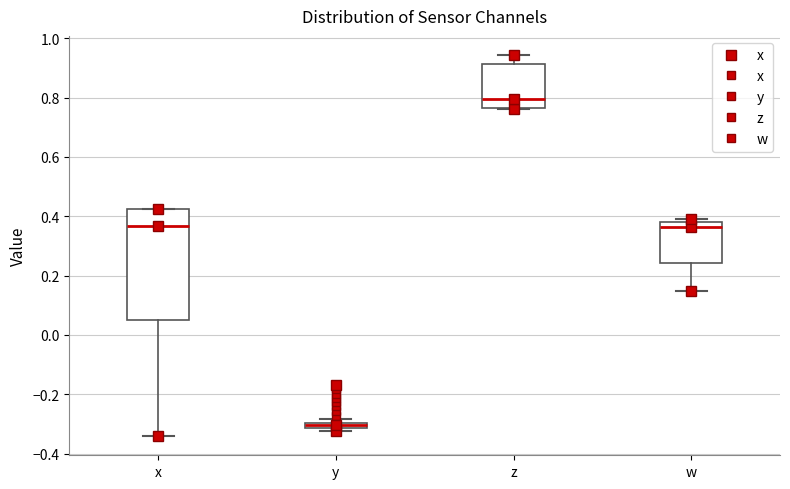

Where does the lower whisker of the box for x end on the y-axis? The values are not printed on the chart, so give them approximately, as read against the axis.

-0.34